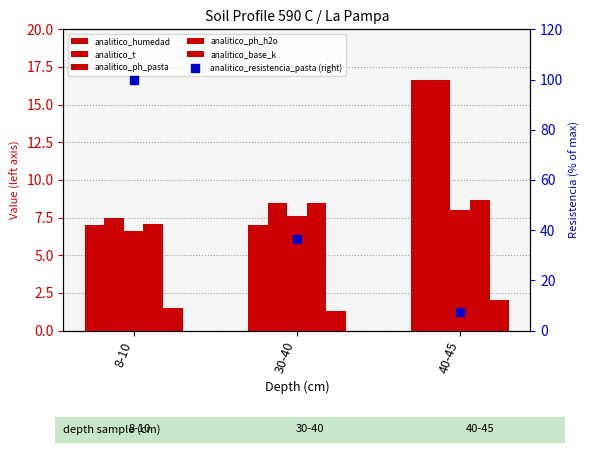

At which category is the sum across all series the highest?

8-10